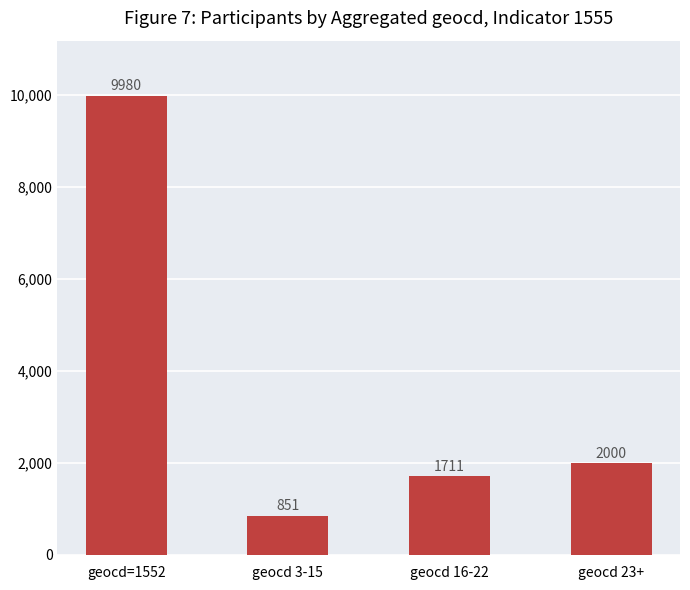

Reading left to right, extract all data points from this chart.

9980	851	1711	2000